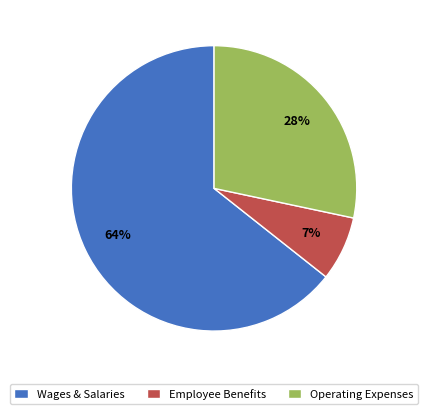

To the nearest percent, what is the combined percentage of Operating Expenses and Wages & Salaries?

93%